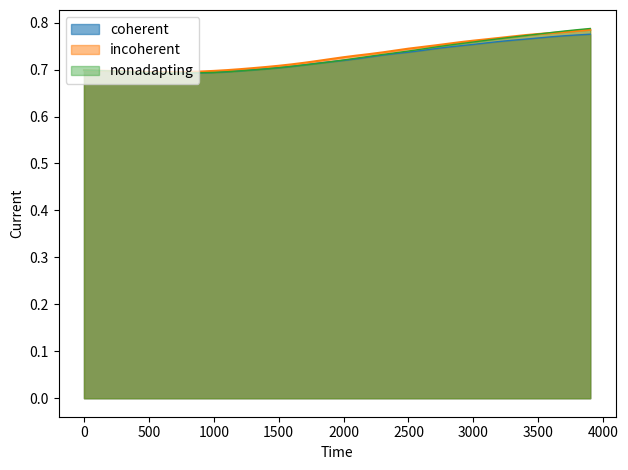

What is the difference between the maximum and minimum values in the nonadapting series?

0.1